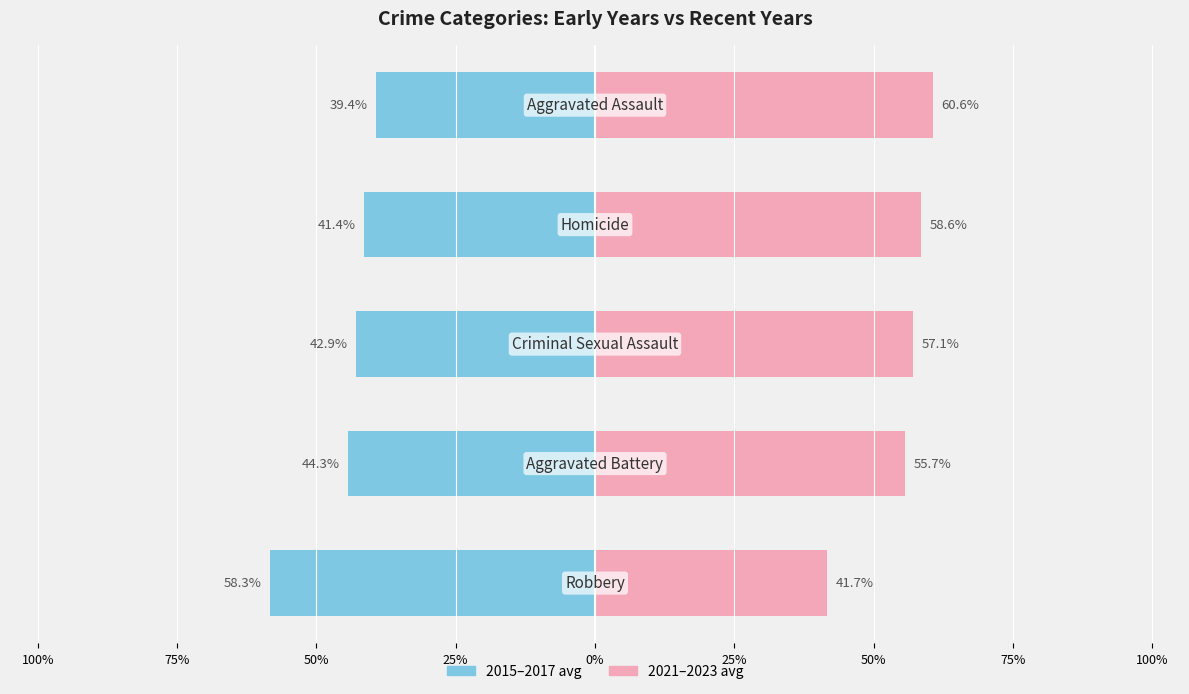

Reading left to right, what are all the values shown in this chart?

2015-2017 avg: 100%=-58.3	75%=-44.3	50%=-42.9	25%=-41.4	0%=-39.4
2021-2023 avg: 100%=41.7	75%=55.7	50%=57.1	25%=58.6	0%=60.6